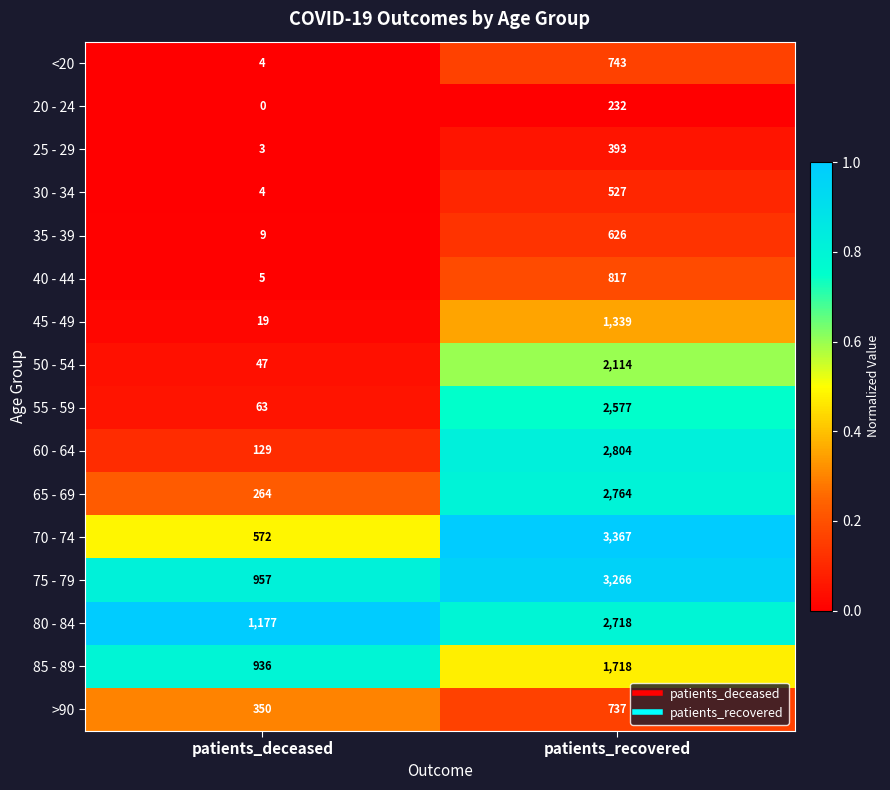

Which series changed the most between patients_deceased and patients_recovered?

70 - 74